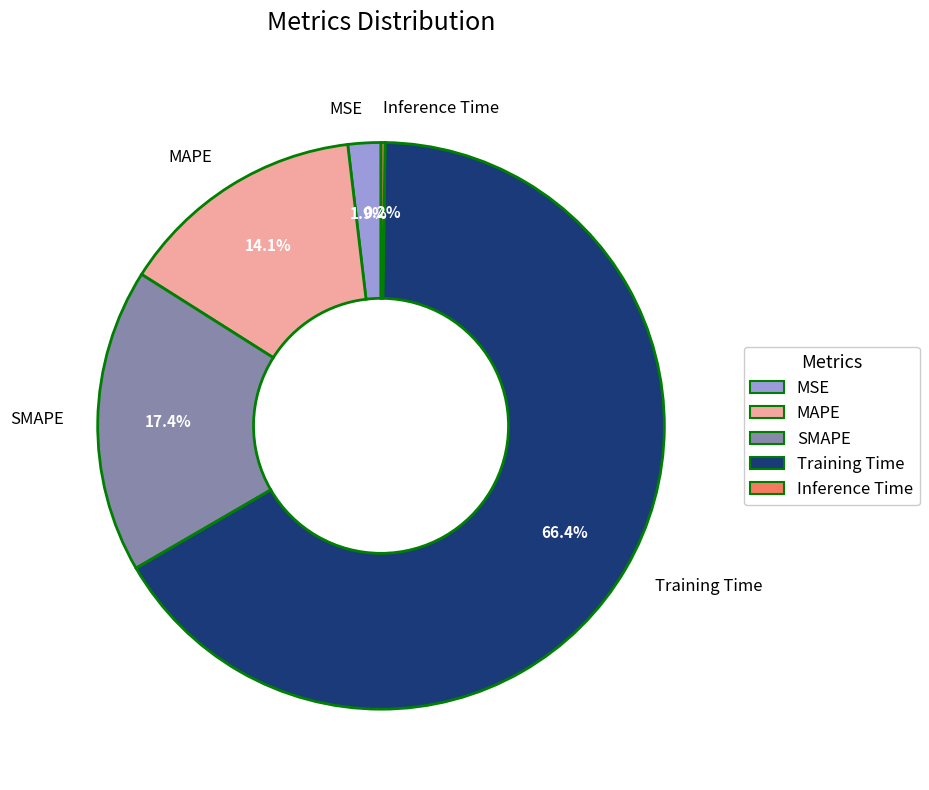

How much of the chart is everything except SMAPE?

82.6%